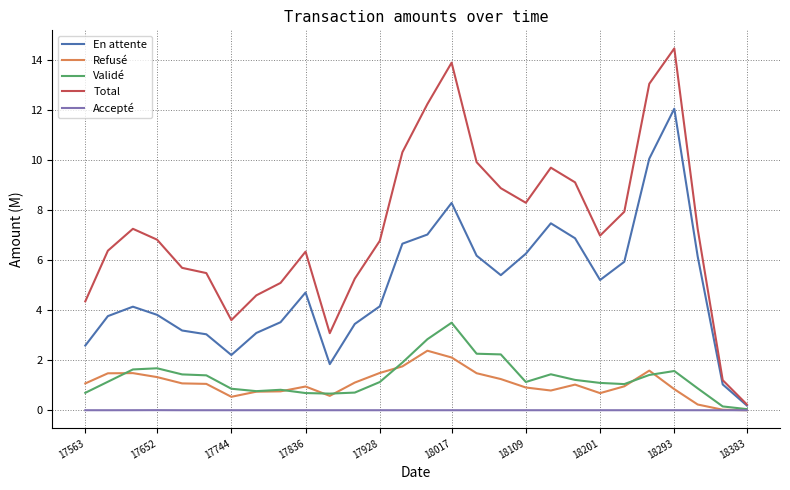

What is the maximum value shown in the chart?

14.5